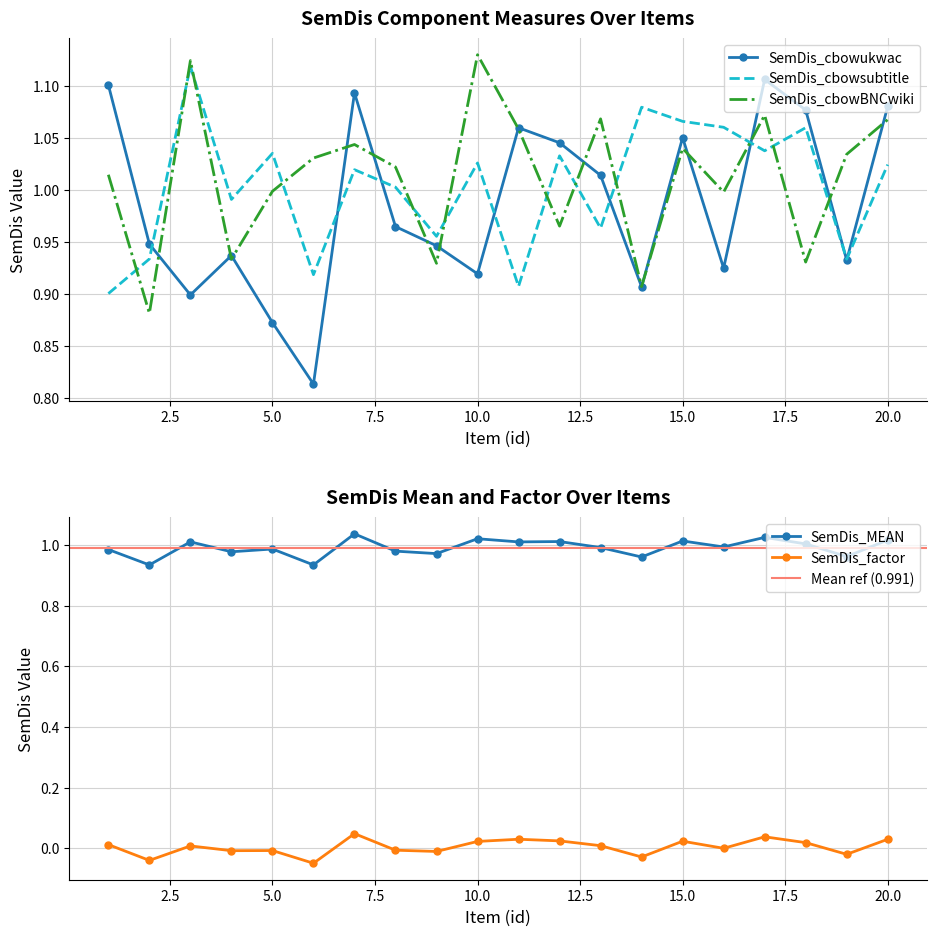

At which label does SemDis_cbowsubtitle_c_m first exceed 1?

3